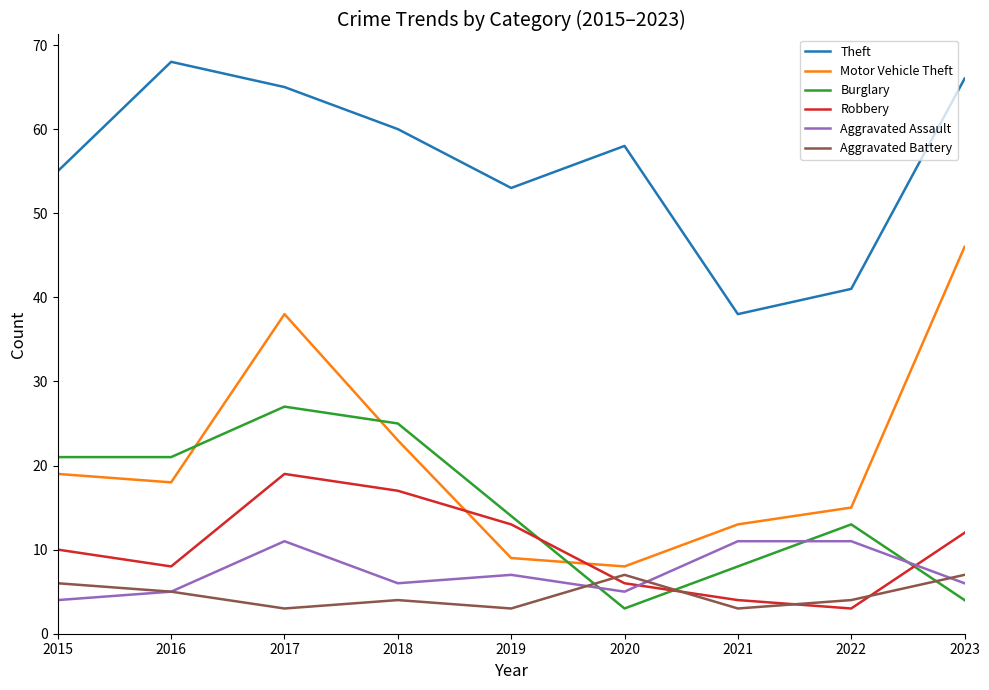

Is this an area chart (filled region under the line)?

No